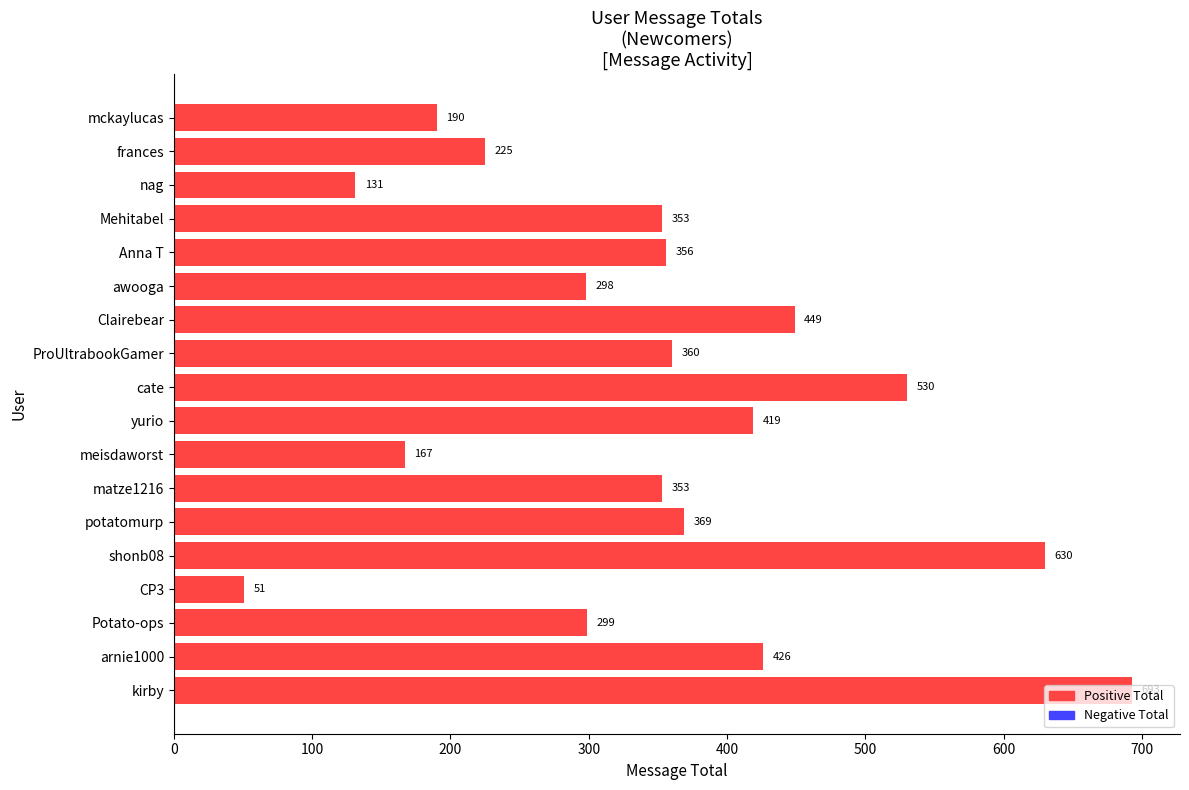

What is the greatest value displayed?

693